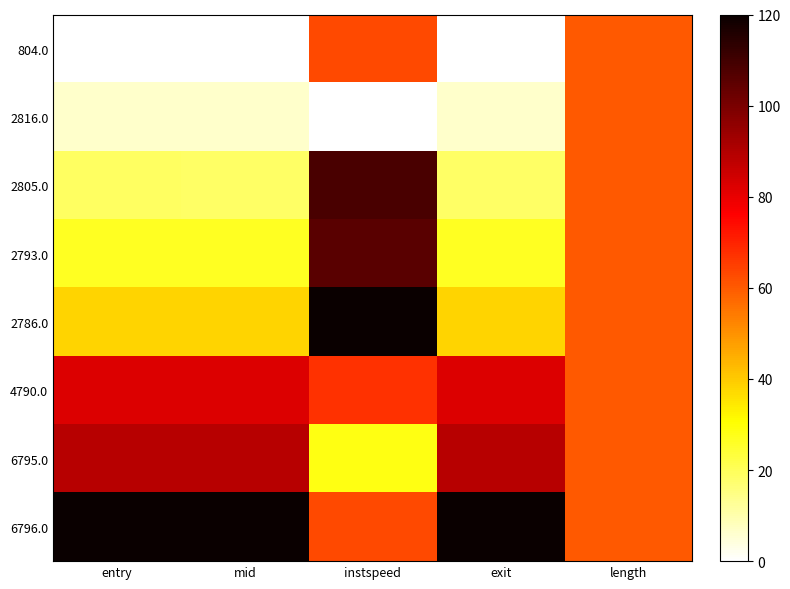

What is the total value across all series at exit?

380.8